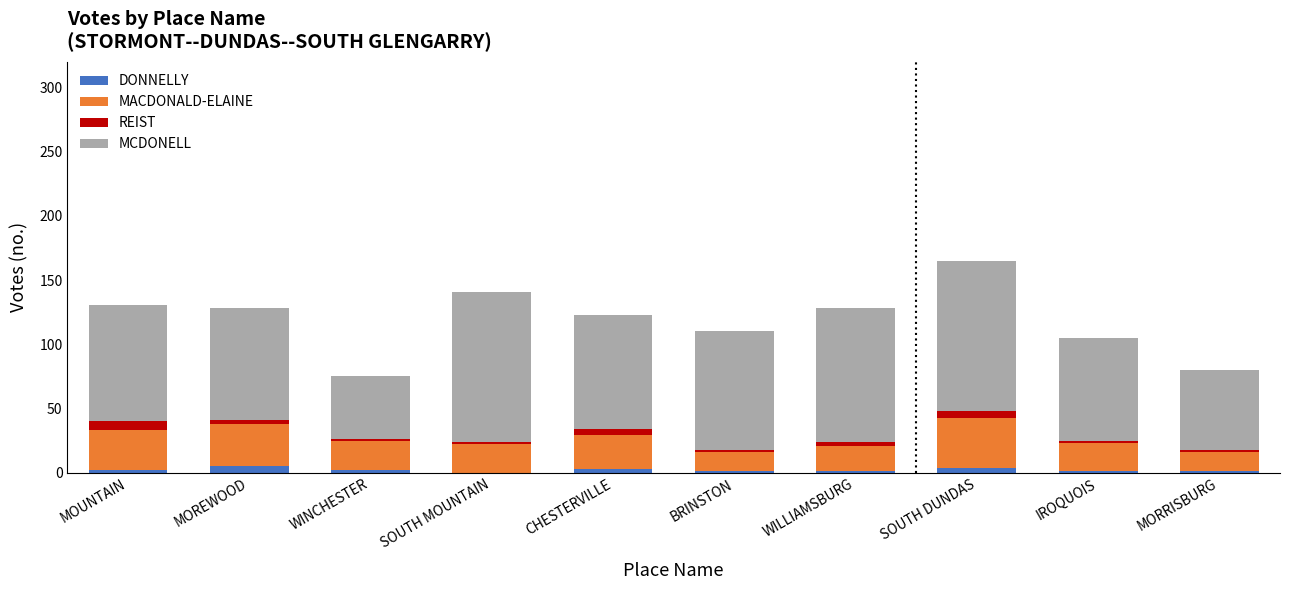

Are the bars grouped side by side (vs. stacked)?

No